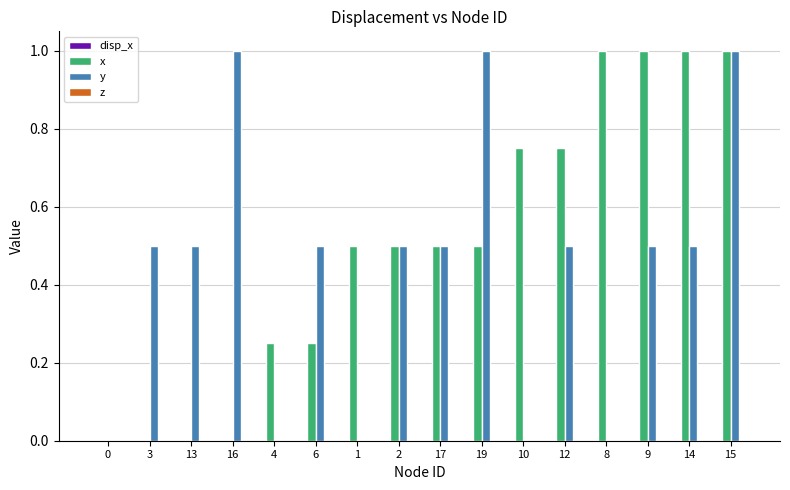

What is the total value across all series at 9?

1.5